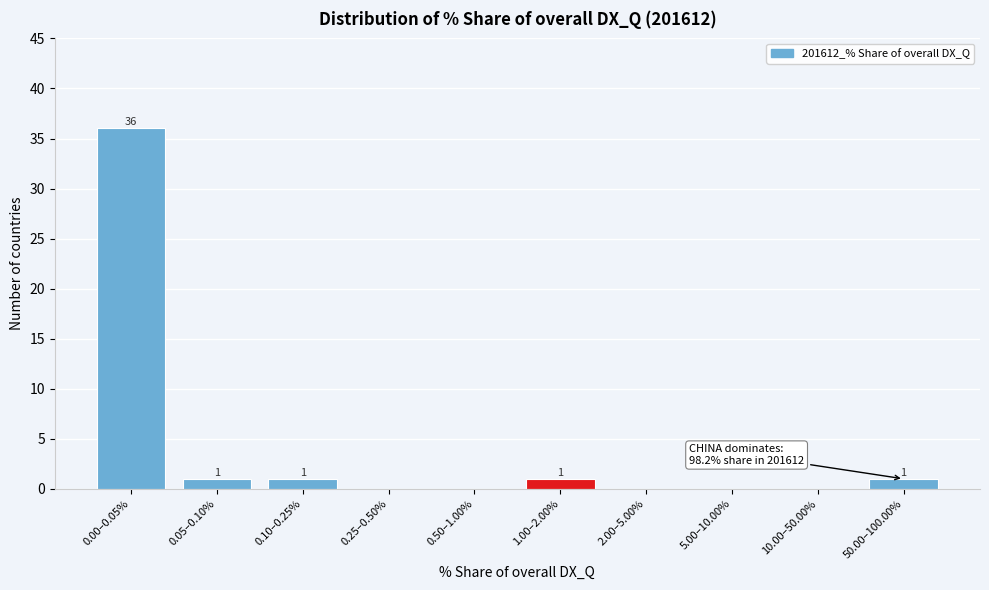

Reading left to right, transcribe all the data shown in this chart.

0.00–0.05%=36	0.05–0.10%=1	0.10–0.25%=1	0.25–0.50%=0	0.50–1.00%=0	1.00–2.00%=1	2.00–5.00%=0	5.00–10.00%=0	10.00–50.00%=0	50.00–100.00%=1